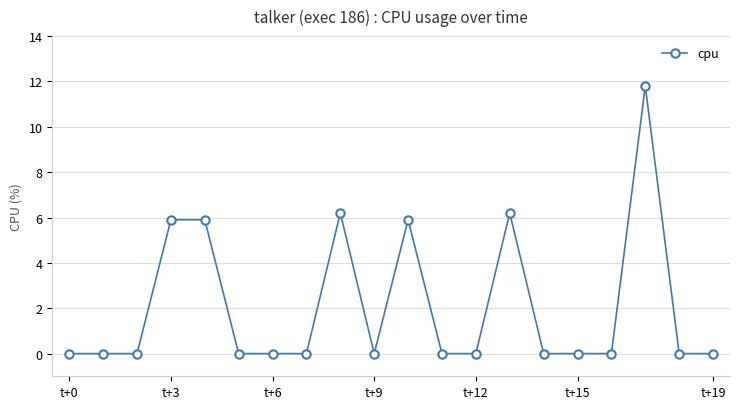

Reading left to right, extract all data points from this chart.

0.0	0.0	0.0	5.9	5.9	0.0	0.0	0.0	6.2	0.0	5.9	0.0	0.0	6.2	0.0	0.0	0.0	11.8	0.0	0.0